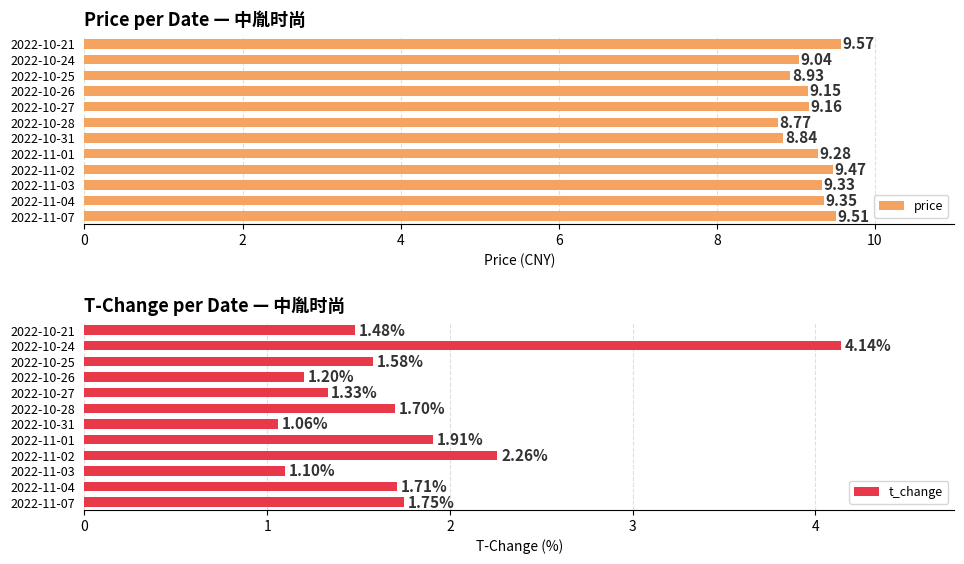

What is the difference between the maximum and second lowest values in the price series?

0.7